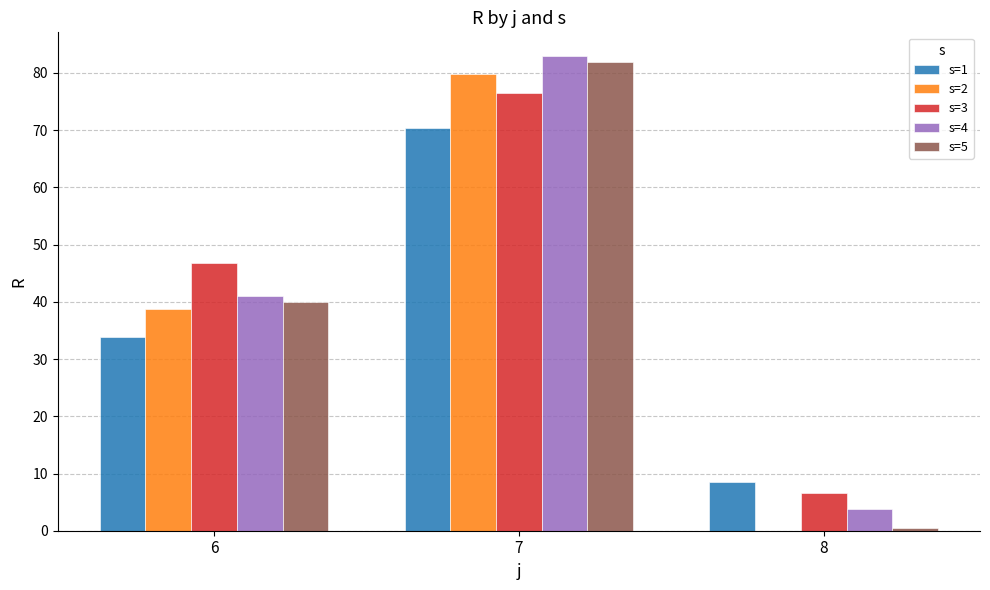

What is the highest value of the s=3 series?

76.6